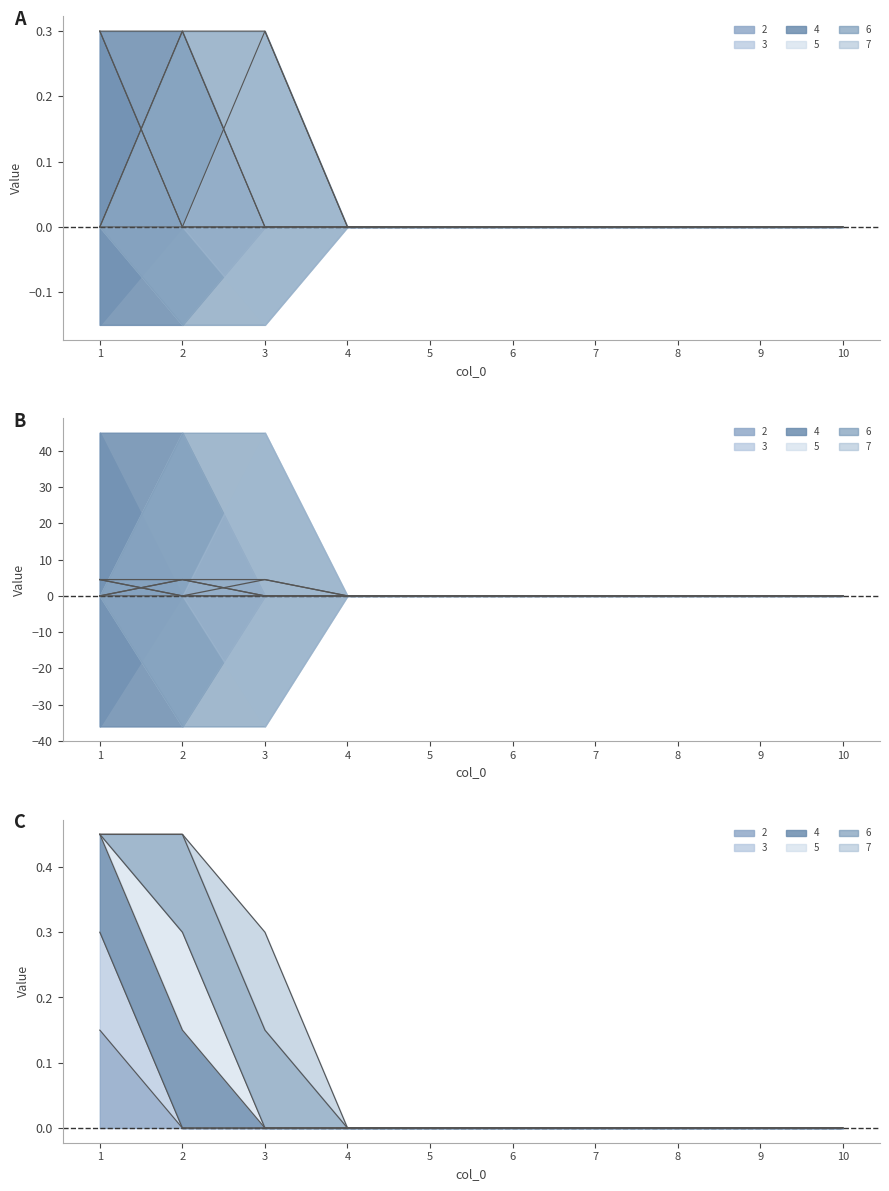

In 5, how many points are higher than both neighbors (excluding endpoints)?

1